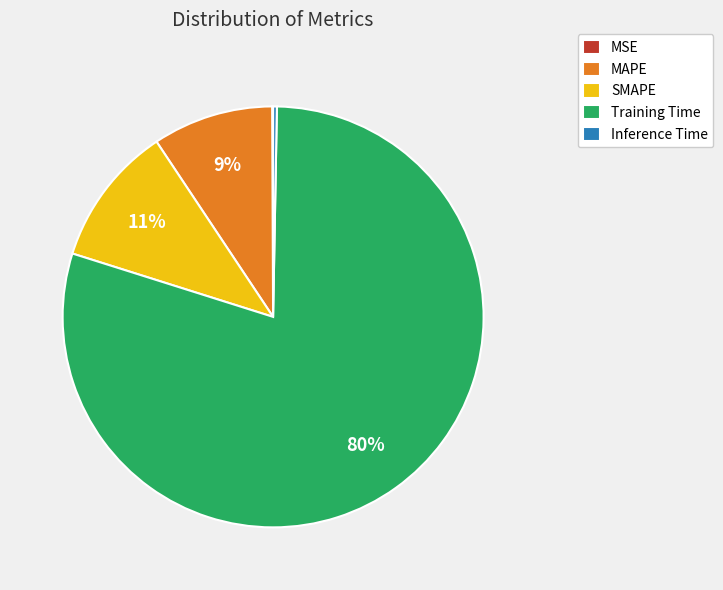

What is the largest slice in the pie chart?

Training Time